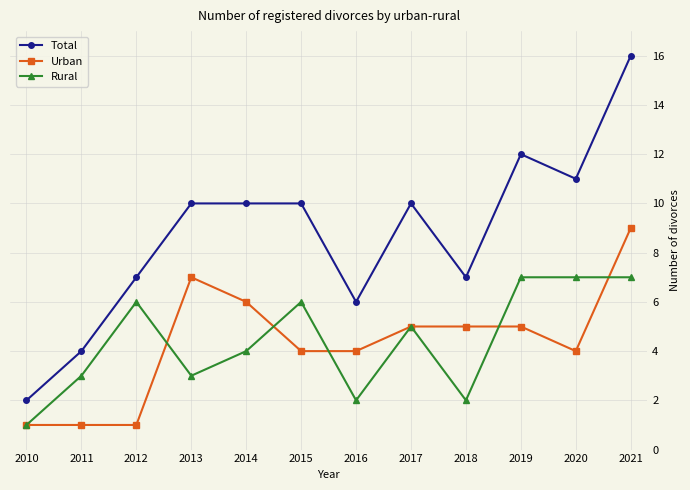

What is the difference between the Total values at 2012 and 2010?

5